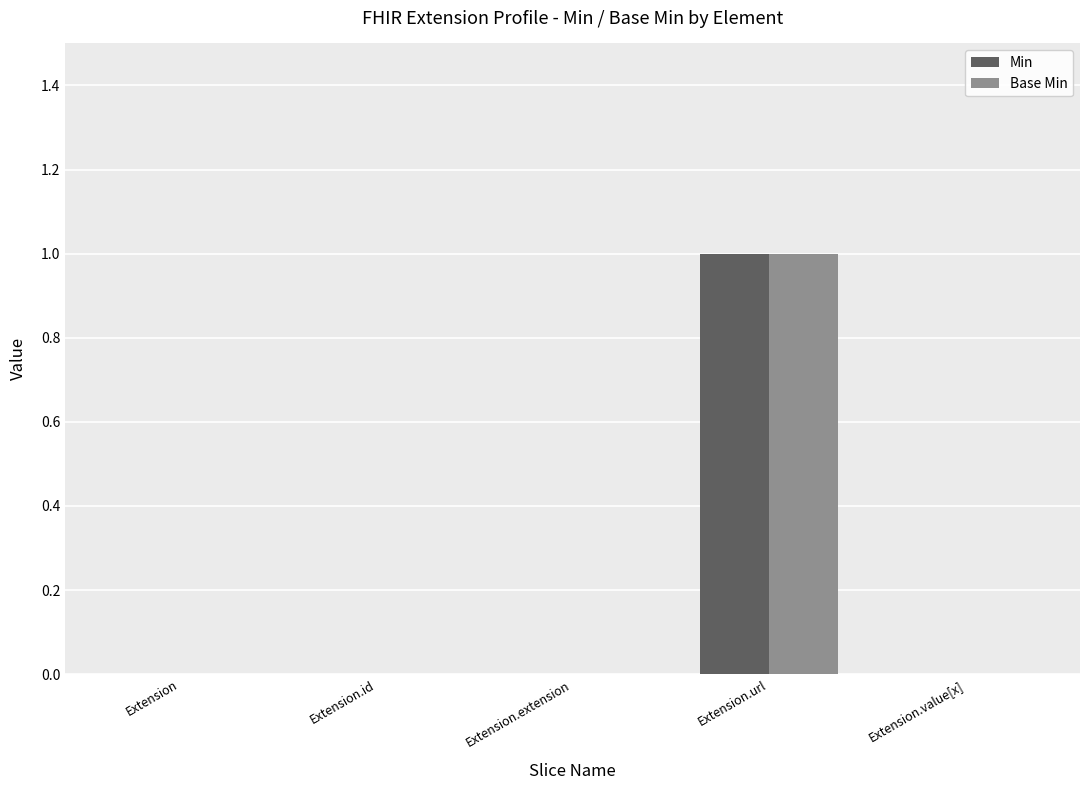

At which category is the sum across all series the highest?

Extension.url